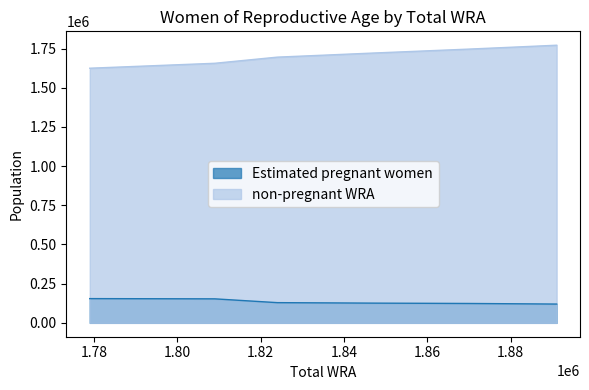

Rank the categories by non-pregnant WRA value from highest to lowest.

1891000, 1884000, 1877000, 1870000, 1859000, 1847000, 1836000, 1824000, 1809000, 1794000, 1779000